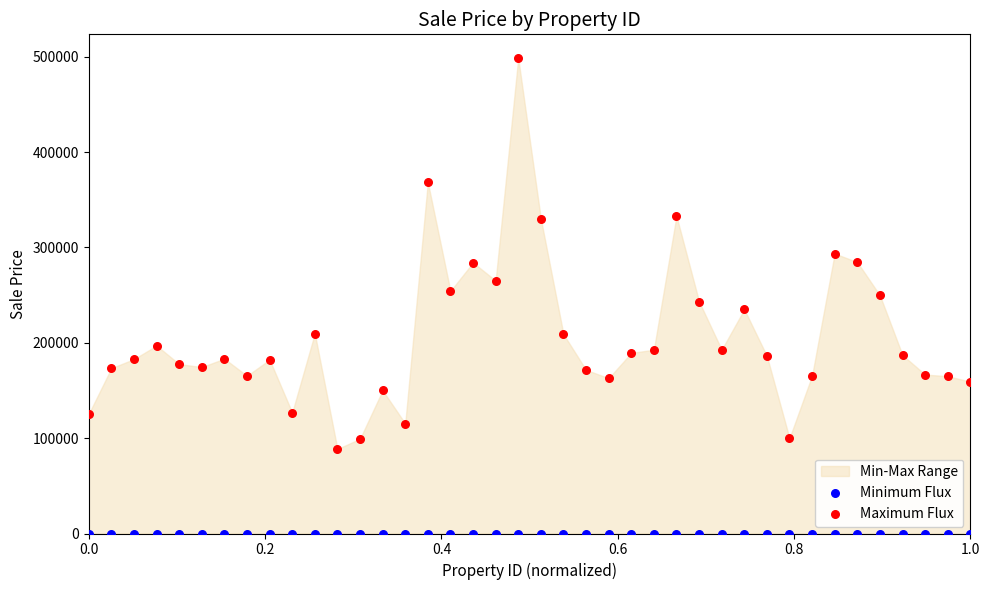

Which series reaches the maximum Y coordinate?

Maximum Flux